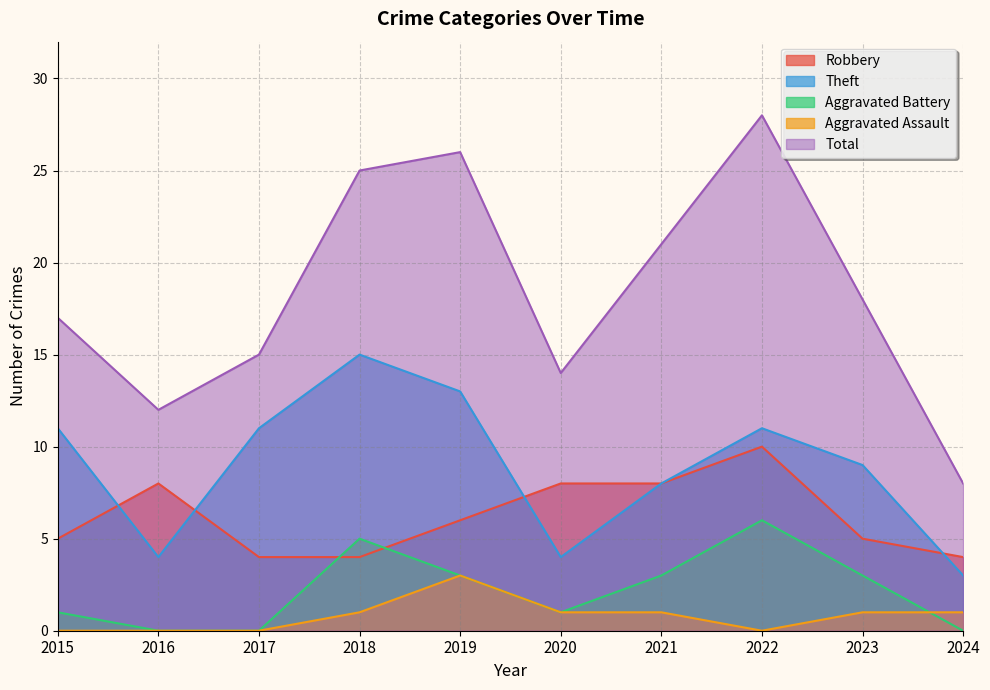

Is the value of Robbery at 2018 greater than the value of Aggravated Assault at 2021?

Yes